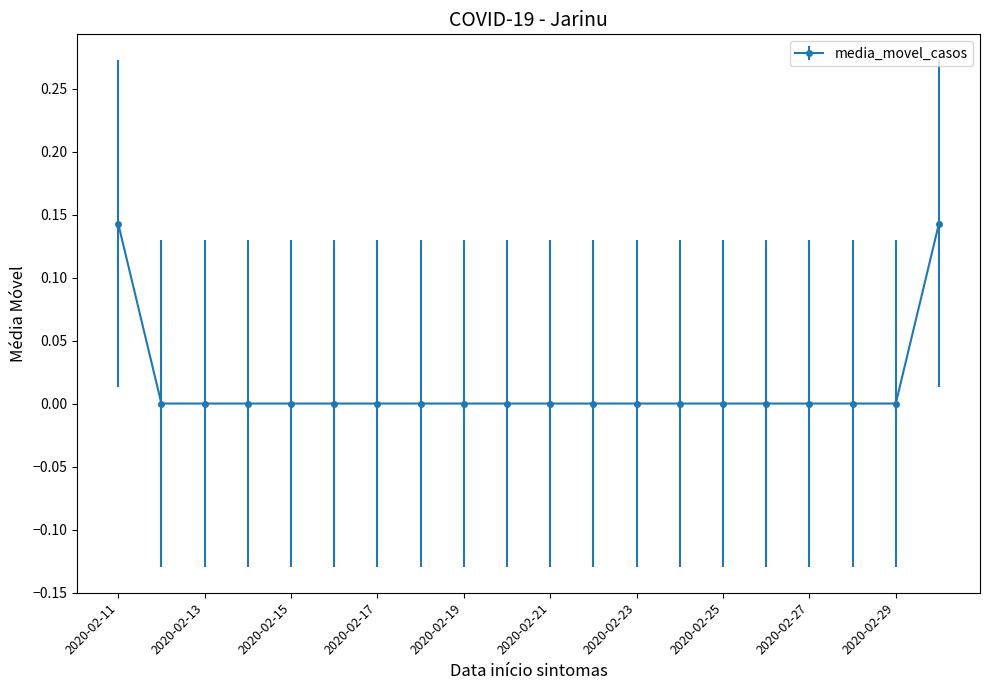

How many lines are shown in the chart?

1